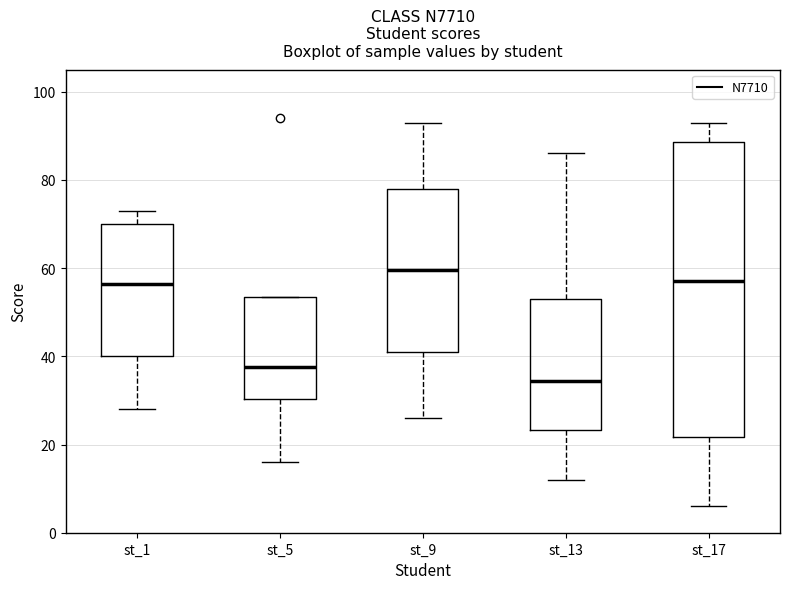

Reading left to right, transcribe this box plot: for each box, give where its median line is, the range the box spans, and where its two whiskers end, as read against the y-axis. The values are not printed on the chart, so give them approximately, as read against the axis.

st_1: median 56, box 40 to 70, whiskers 28 to 74
st_5: median 38, box 30 to 54, whiskers 16 to 54
st_9: median 60, box 42 to 78, whiskers 26 to 94
st_13: median 34, box 24 to 54, whiskers 12 to 86
st_17: median 58, box 22 to 88, whiskers 6 to 94